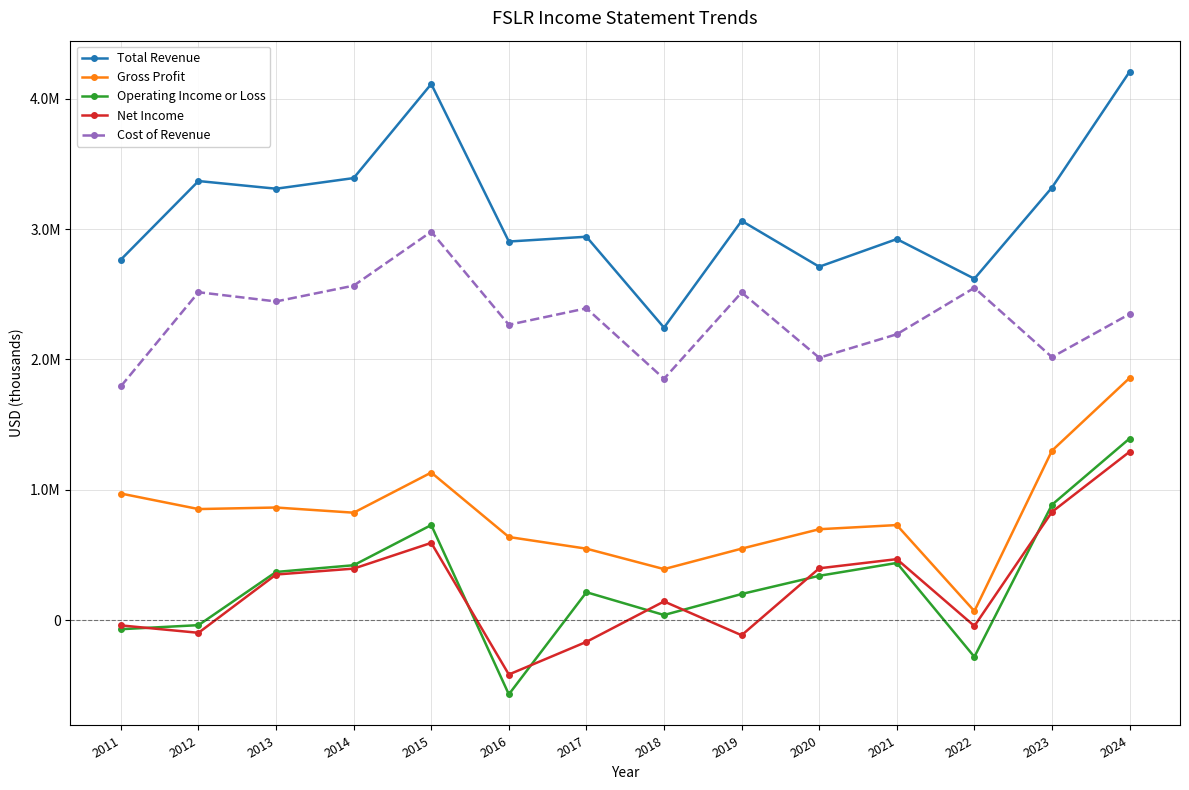

What are all the series names shown in the legend?

Total Revenue, Gross Profit, Operating Income or Loss, Net Income, Cost of Revenue